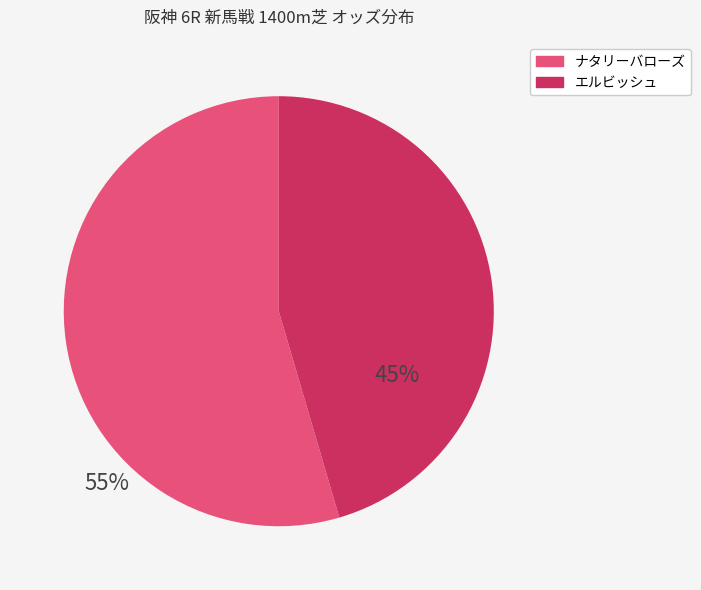

Is there a majority slice in this chart?

Yes